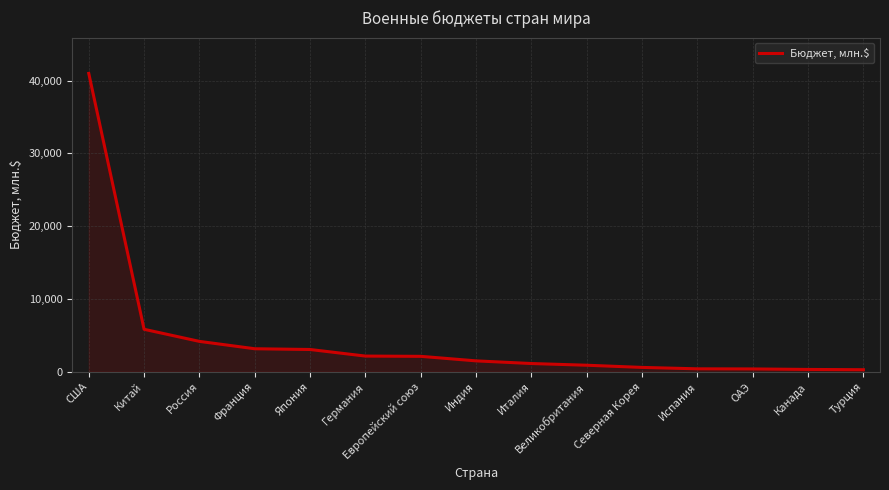

What is the ratio of the value at Турция to the value at Россия?

0.1